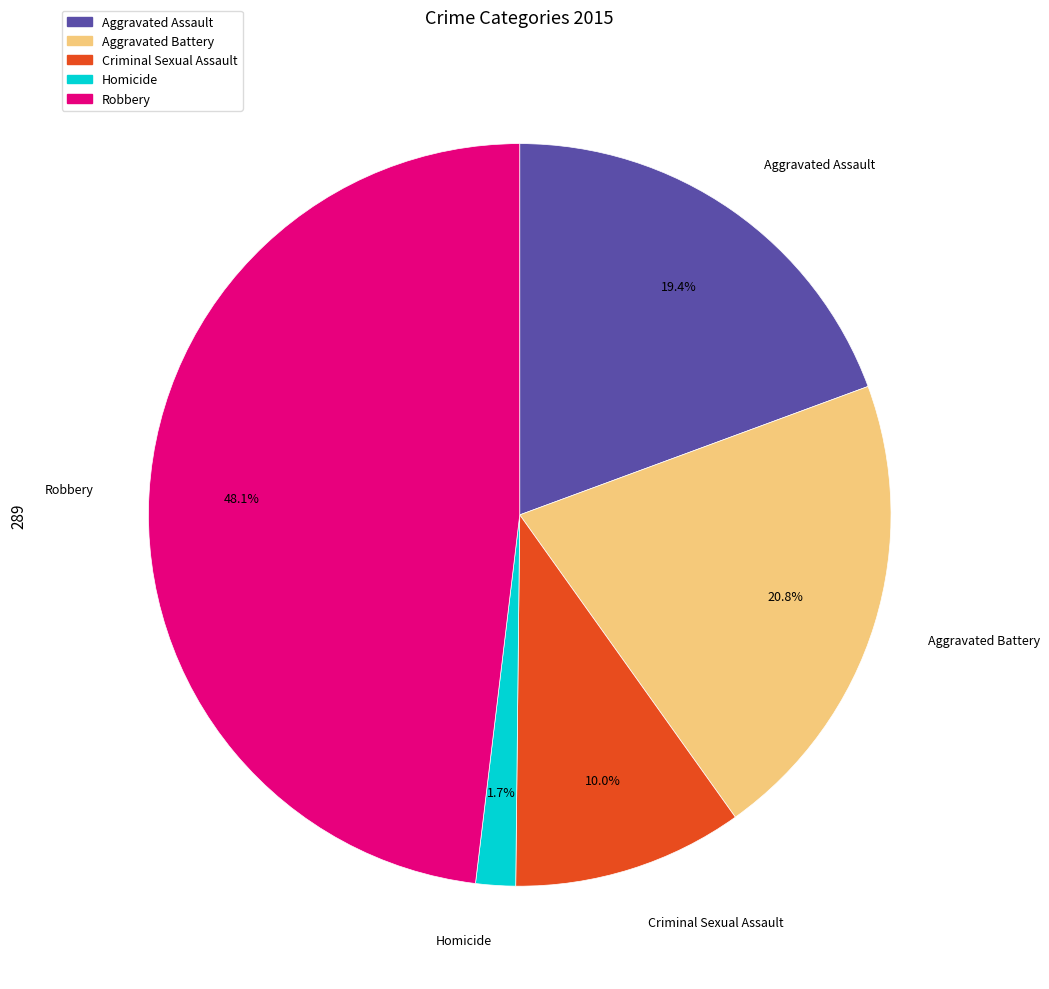

How many segments does this pie chart have?

5